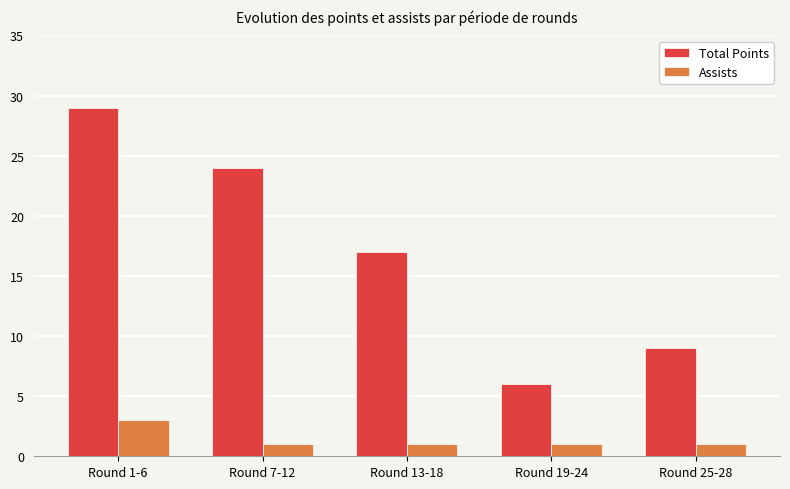

Read the Total Points value at Round 13-18.

17